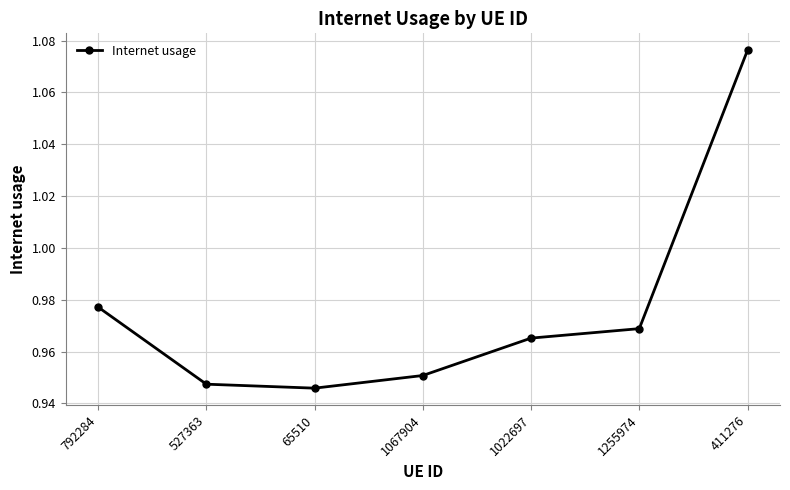

Which has a higher value, 65510 or 792284?

792284